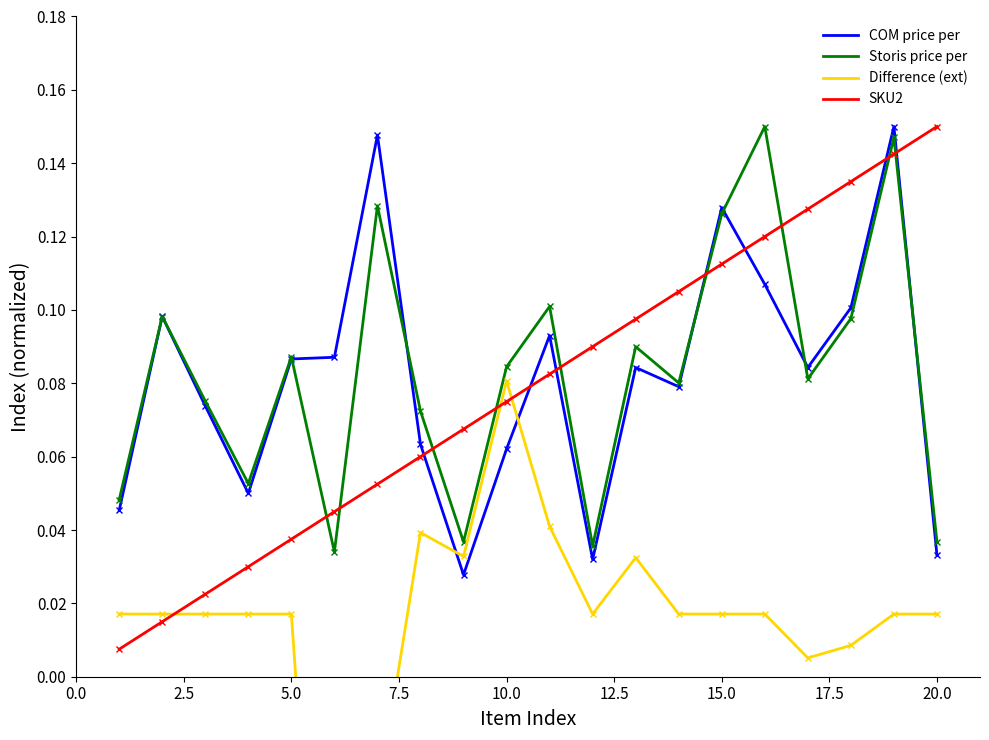

Does the chart have visible grid lines?

No